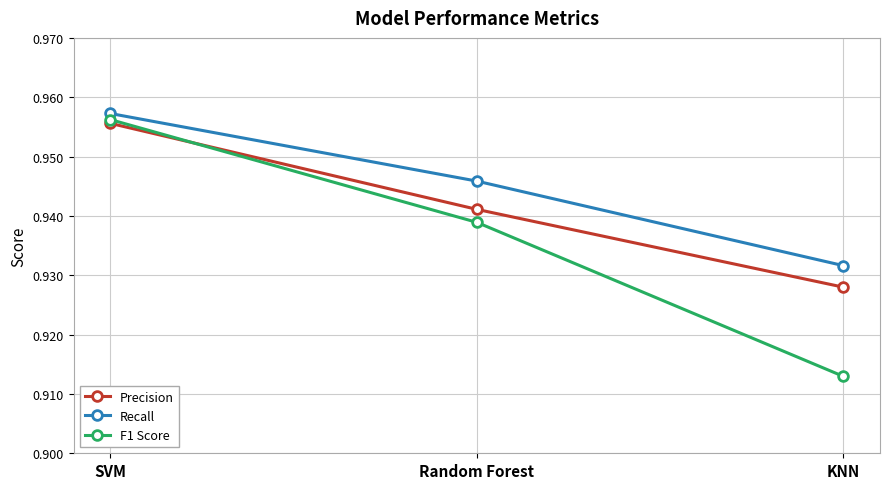

Where is Recall nearest to the value 0?

KNN